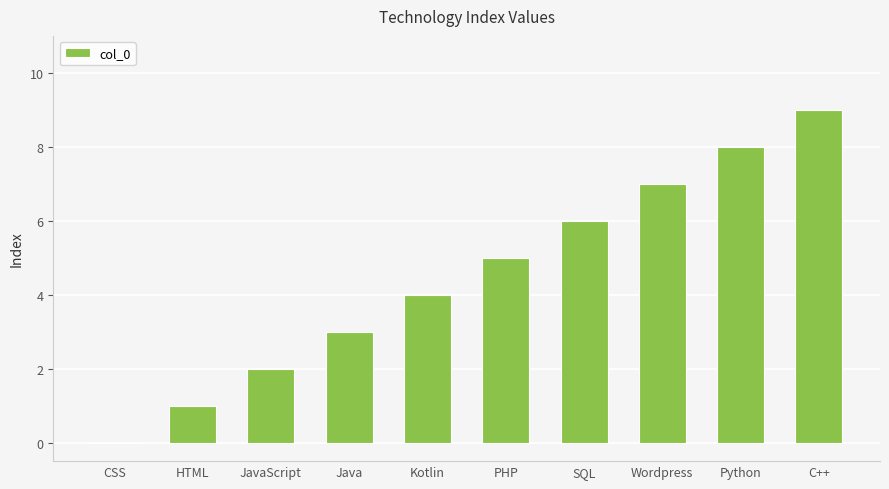

Are the bars horizontal?

No